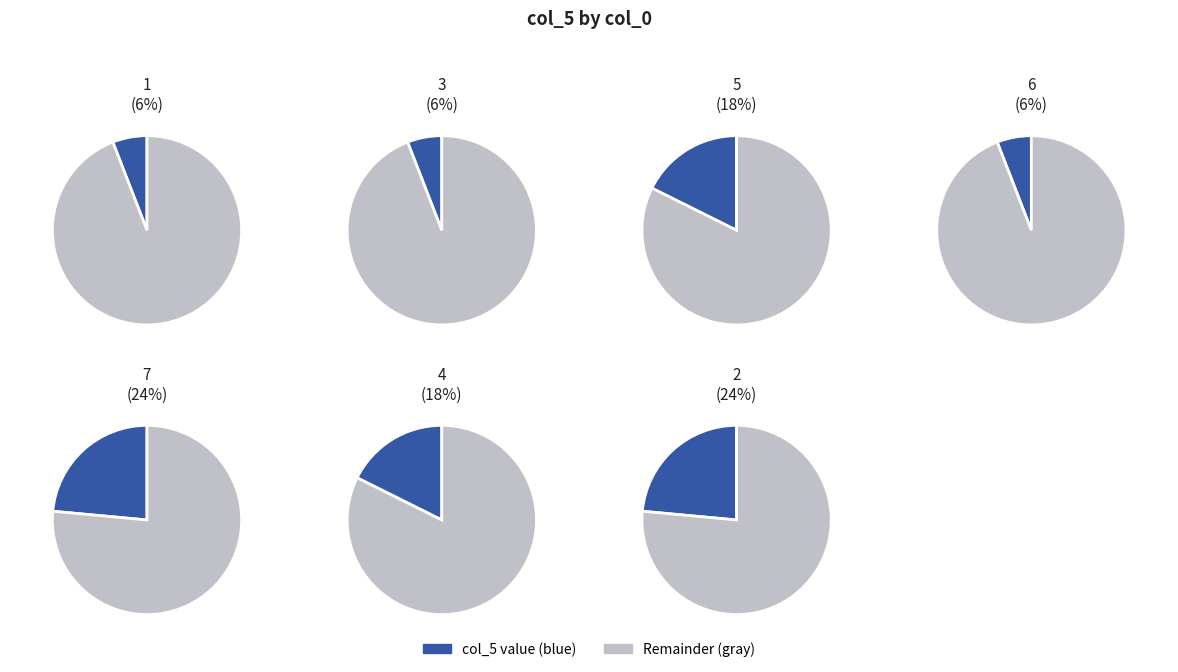

What percentage do 5 and 2 together represent?

41.2%